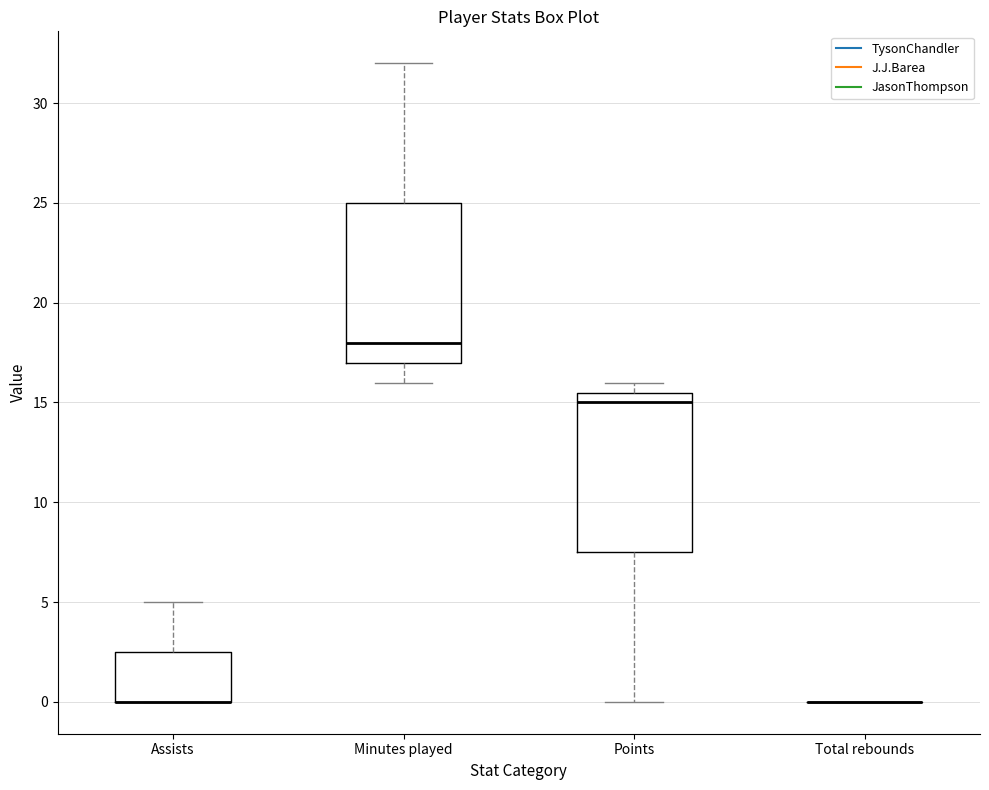

Reading left to right, transcribe this box plot: for each box, give where its median line is, the range the box spans, and where its two whiskers end, as read against the y-axis. The values are not printed on the chart, so give them approximately, as read against the axis.

Assists: median 0.0 (drawn on the box's lower edge), box 0.0 to 2.5, whiskers 0.0 to 5.0
Minutes played: median 18.0, box 17.0 to 25.0, whiskers 16.0 to 32.0
Points: median 15.0, box 7.5 to 15.5, whiskers 0.0 to 16.0
Total rebounds: box collapsed to a line at 0.0, whiskers 0.0 to 0.0